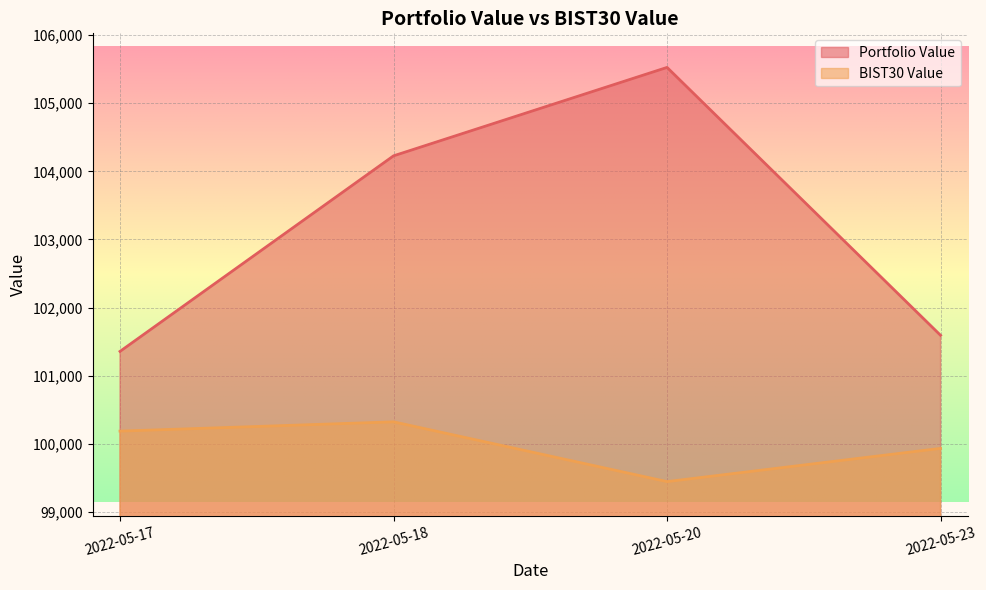

The Portfolio Value series shows 101358.1 at 2022-05-17. True or false?

True